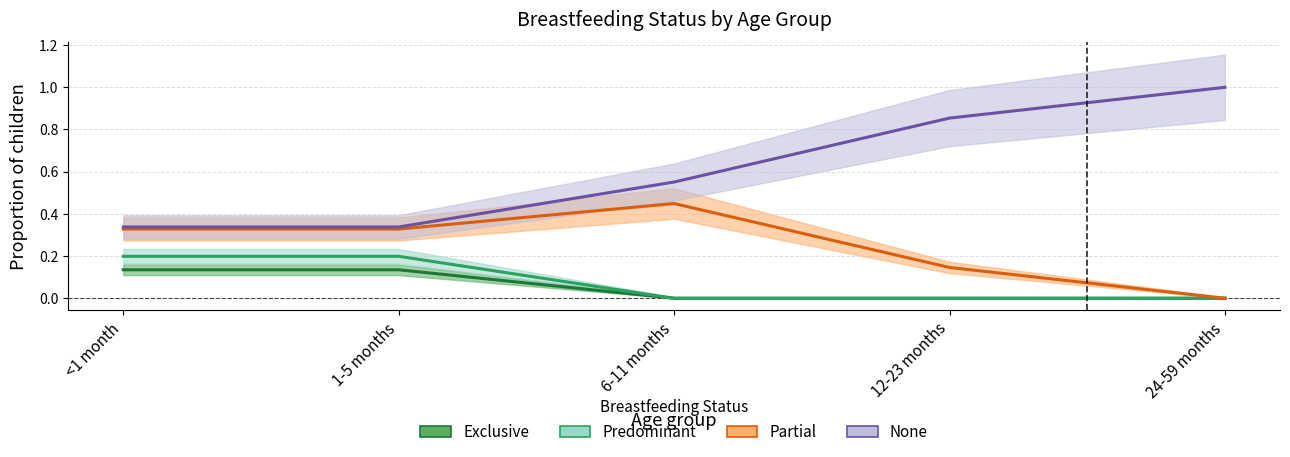

Rank the series by their maximum value, from highest to lowest.

None, Partial, Predominant, Exclusive